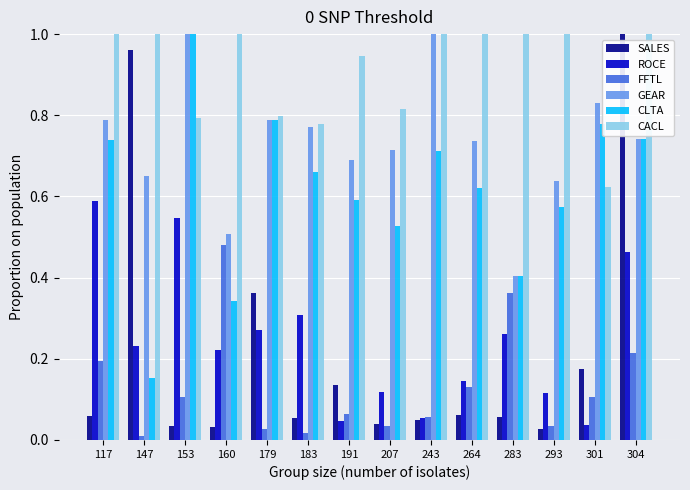

Are the bars grouped side by side (vs. stacked)?

Yes